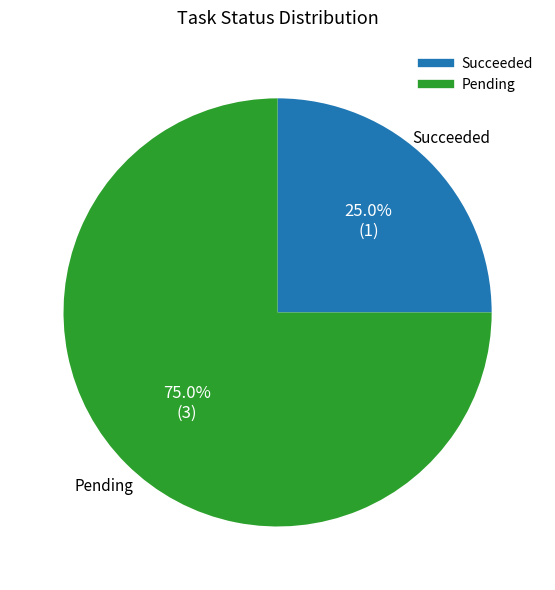

How many segments does this pie chart have?

2